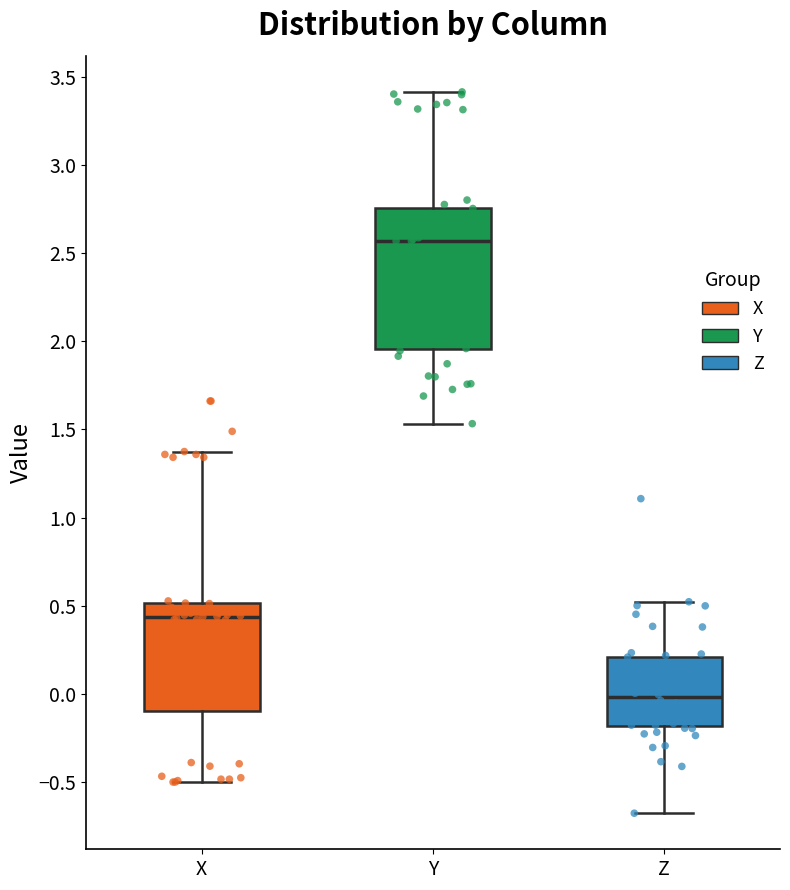

Reading left to right, transcribe this box plot: for each box, give where its median line is, the range the box spans, and where its two whiskers end, as read against the y-axis. The values are not printed on the chart, so give them approximately, as read against the axis.

X: median 0.45, box -0.10 to 0.50, whiskers -0.50 to 1.35
Y: median 2.55, box 1.95 to 2.75, whiskers 1.55 to 3.40
Z: median 0.00, box -0.20 to 0.20, whiskers -0.70 to 0.50